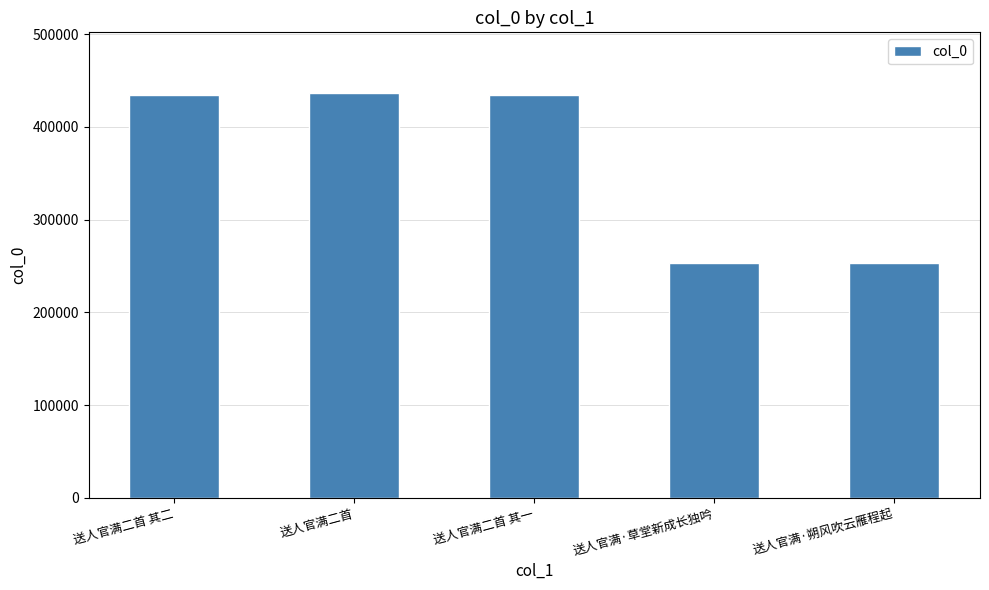

At which label does the data first exceed 434724?

送人官满二首 其二